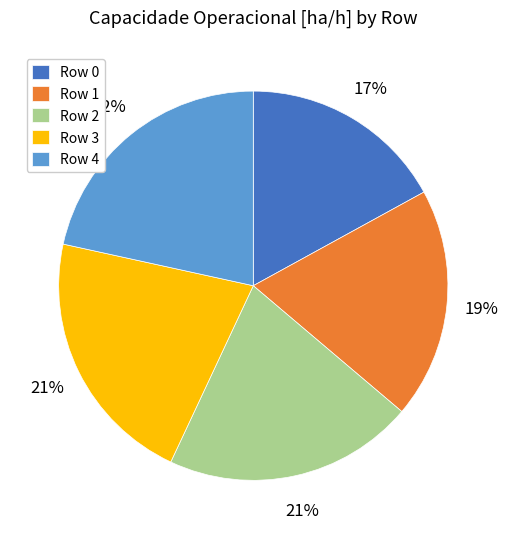

Between Row 1 and Row 0, which is larger?

Row 1